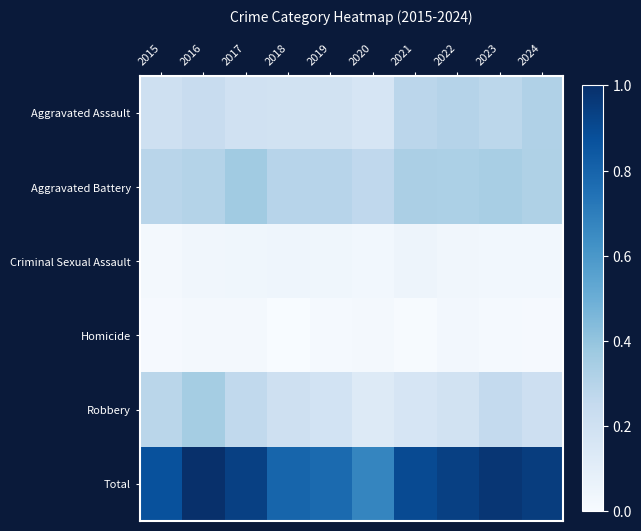

Rank the series at 2023 from lowest to highest value.

Homicide, Criminal Sexual Assault, Robbery, Aggravated Assault, Aggravated Battery, Total